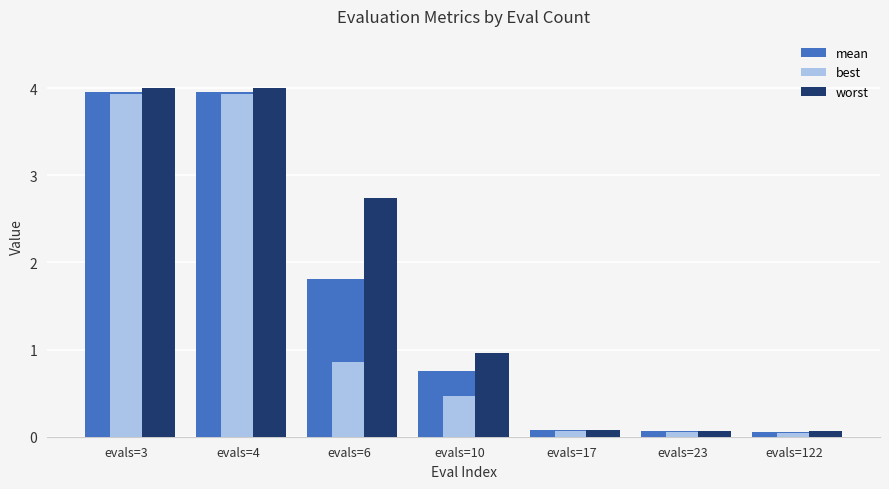

What is the average value of the mean series?

1.5